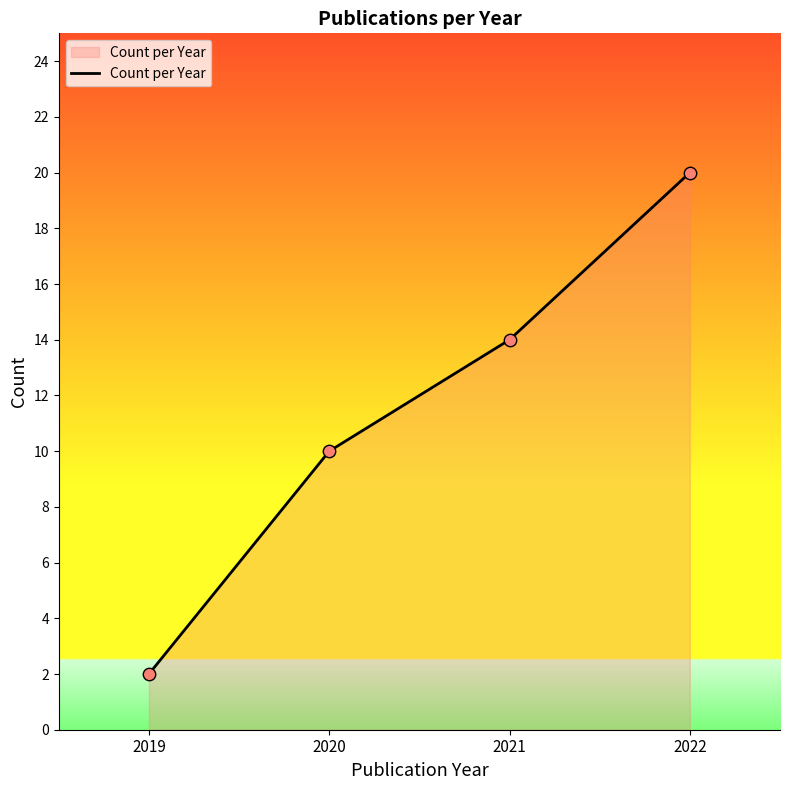

Between 2021 and 2020, which is larger?

2021